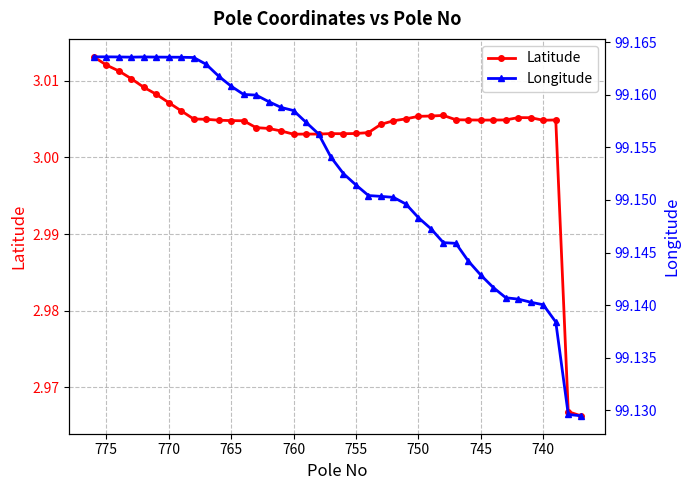

What is the value of the Latitude point at the 27th from the left?

3.0